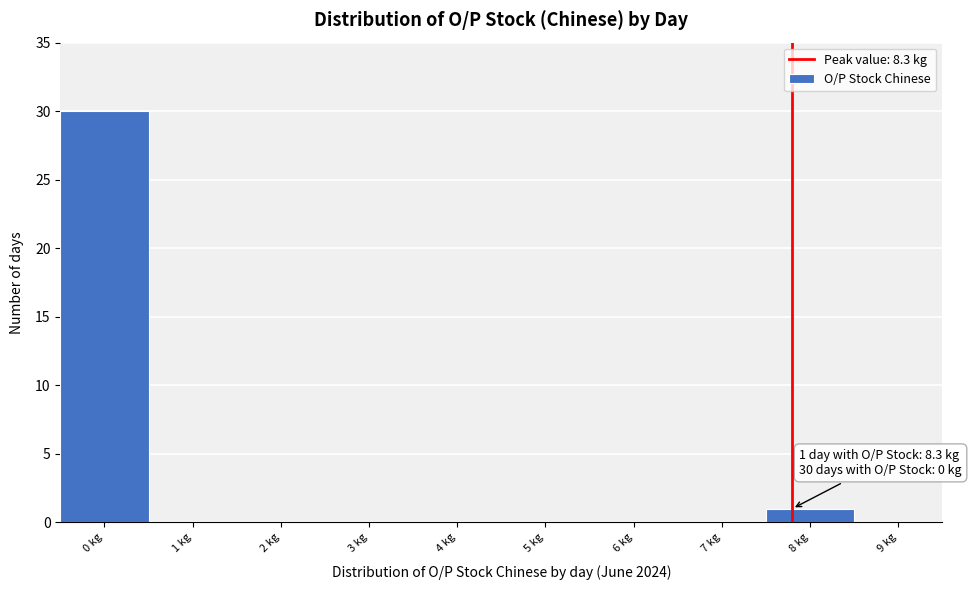

Reading left to right, what are all the values shown in this chart?

0 kg=30	1 kg=0	2 kg=0	3 kg=0	4 kg=0	5 kg=0	6 kg=0	7 kg=0	8 kg=1	9 kg=0